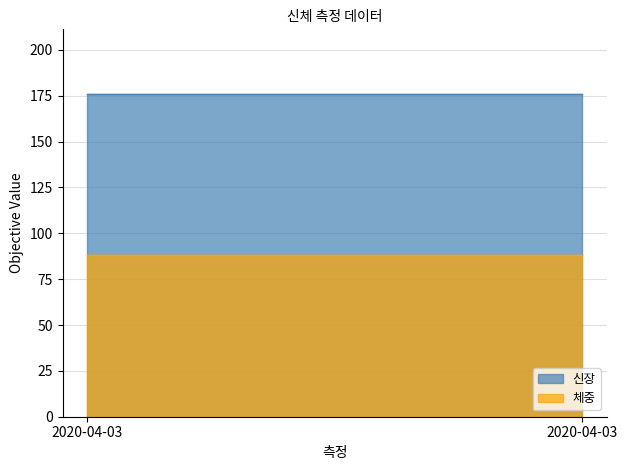

Is it true that 신장 equals 176 at 2020-04-03?

True